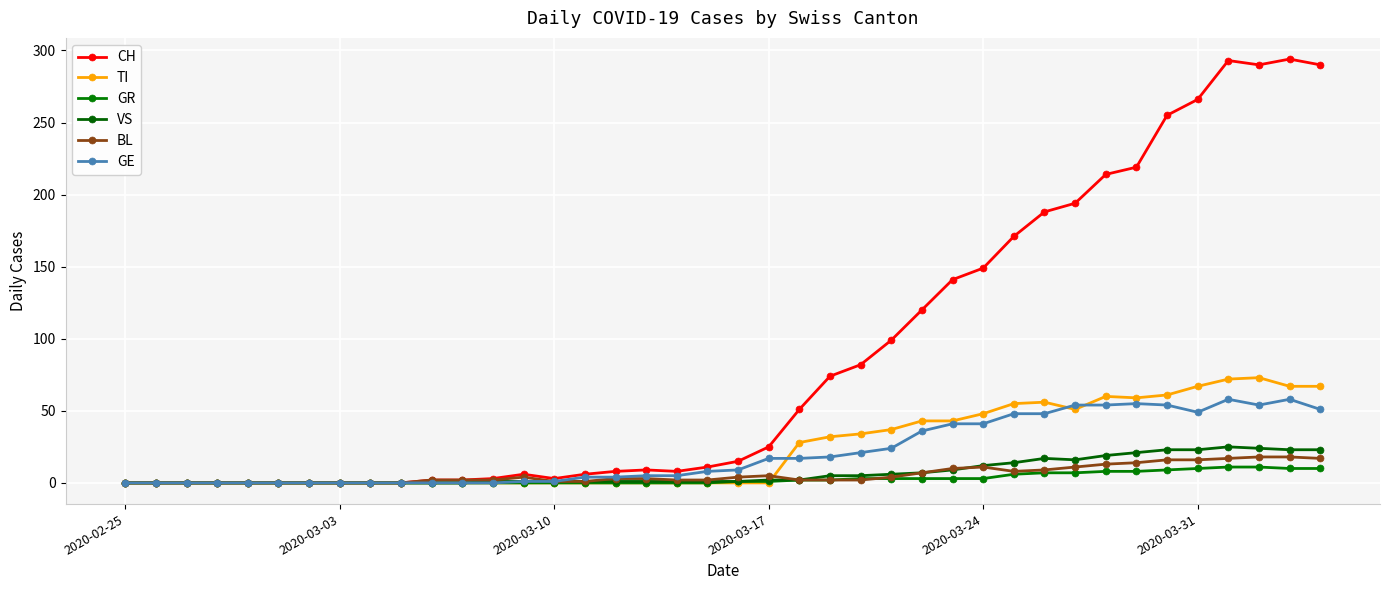

How many values in the TI series exceed 0?

18